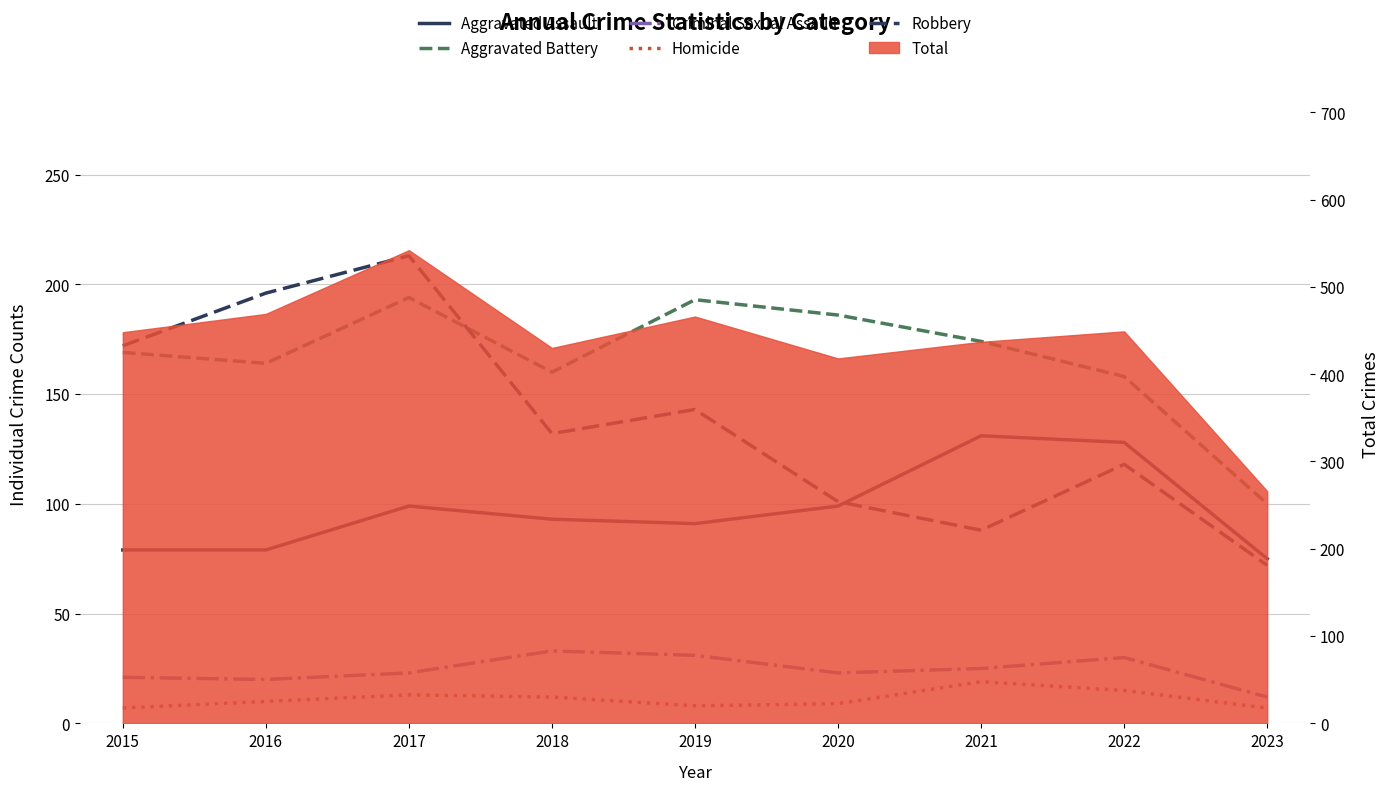

At which label does Aggravated Battery first exceed 169?

2017